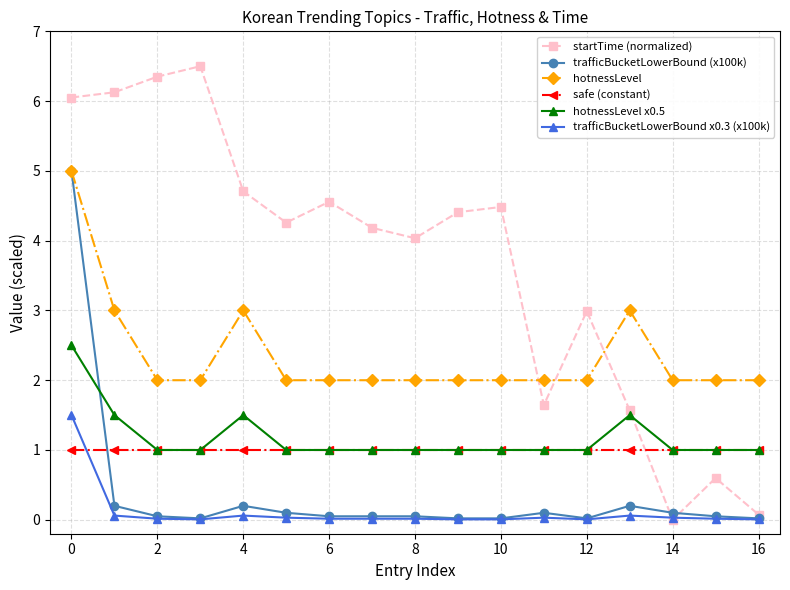

How many interior local peaks does the startTime (normalized) series have?

5